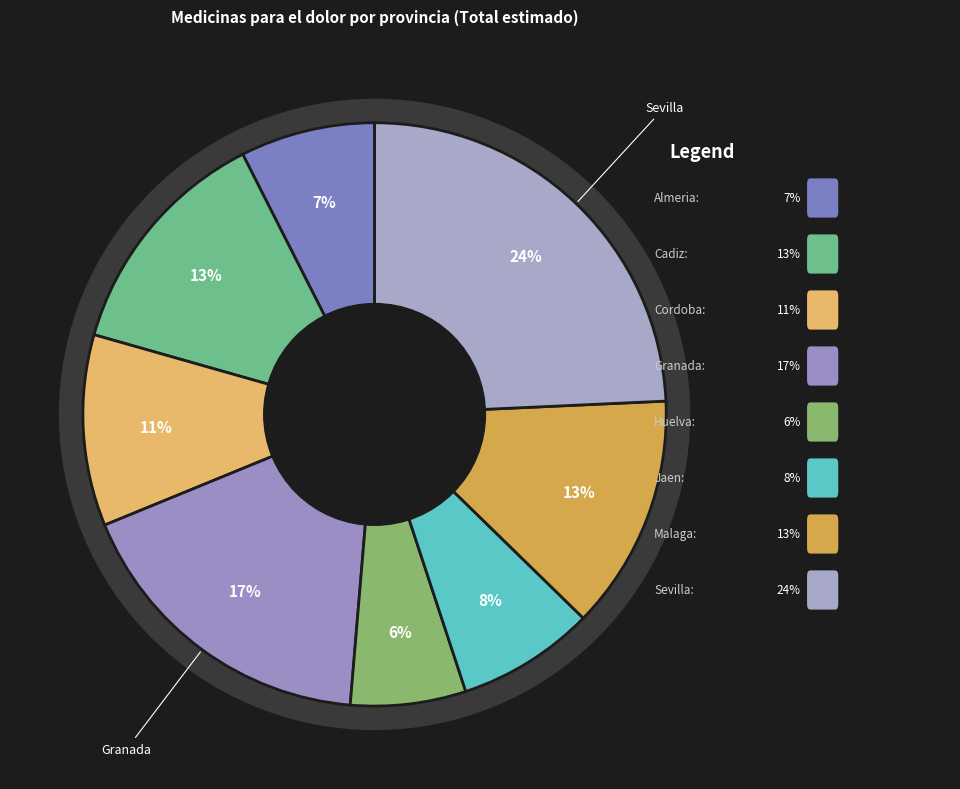

How much of the chart is everything except Jaen?

92.4%